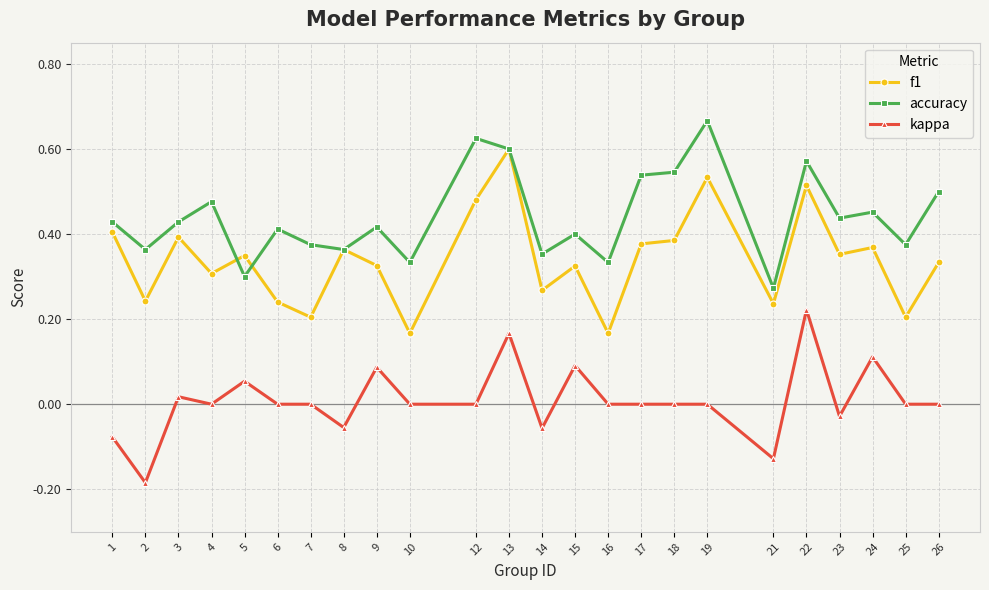

At which category does kappa reach its first local valley?

2